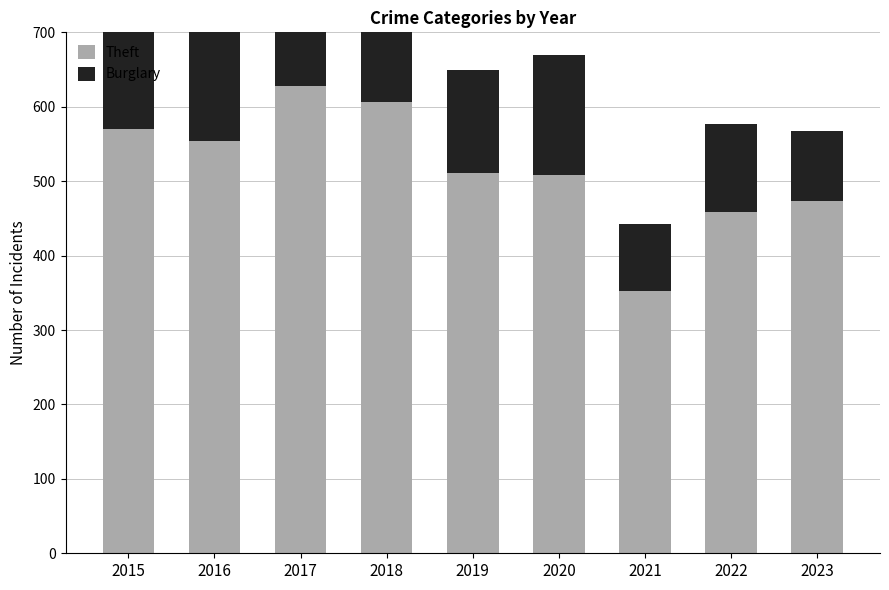

What is the difference between the maximum and minimum values in the Burglary series?

184